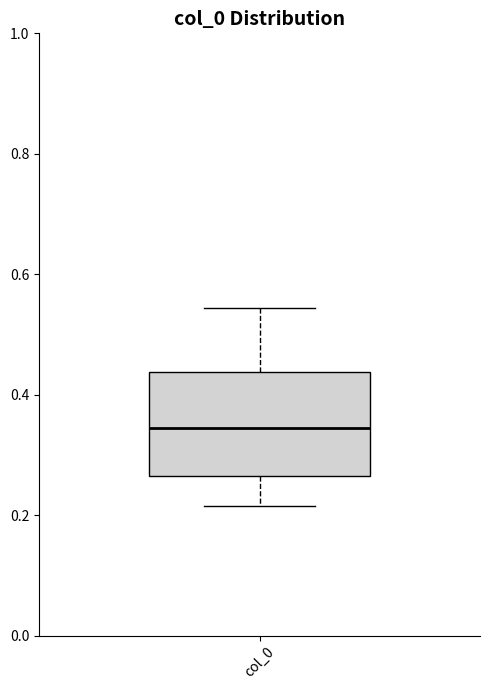

Where does the lower whisker of the box for col_0 end on the y-axis? The values are not printed on the chart, so give them approximately, as read against the axis.

0.22